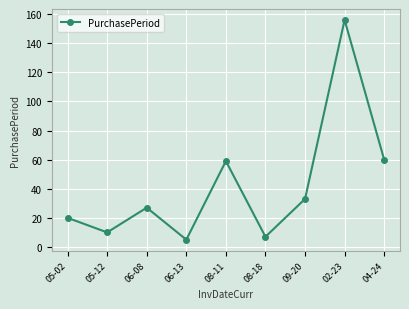

What is the value of the 7th point from the left?

33